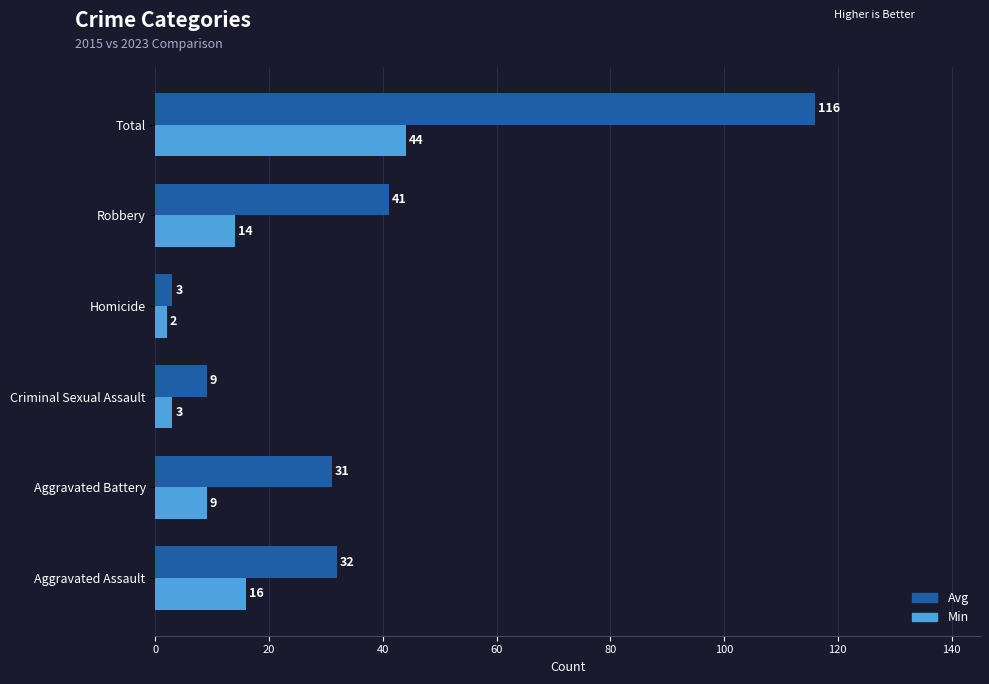

What is the difference between the maximum and minimum values in the Avg series?

113